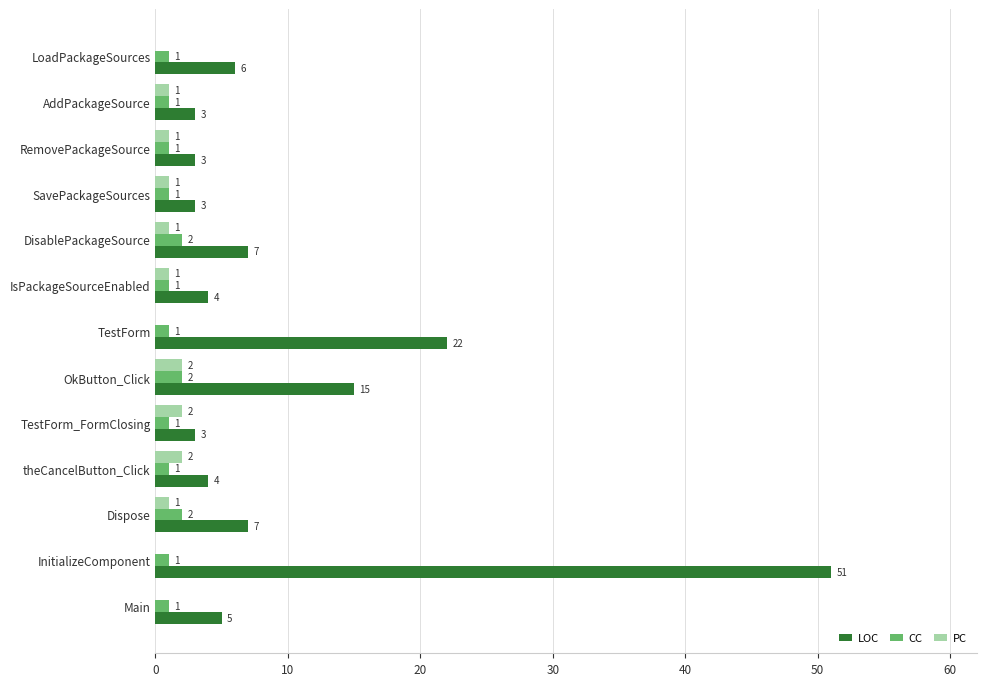

The value of LOC at InitializeComponent is 71. True or false?

False